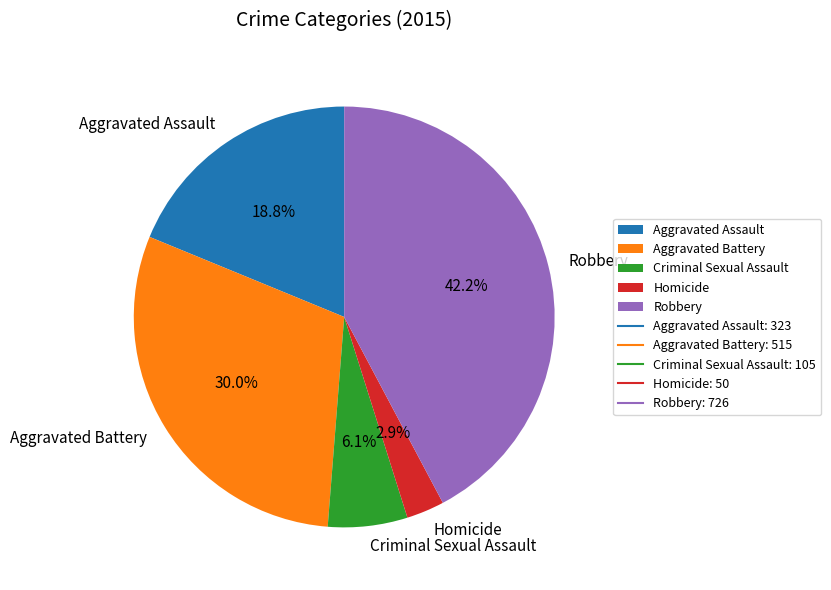

Is it true that Criminal Sexual Assault is 13% of the pie?

False